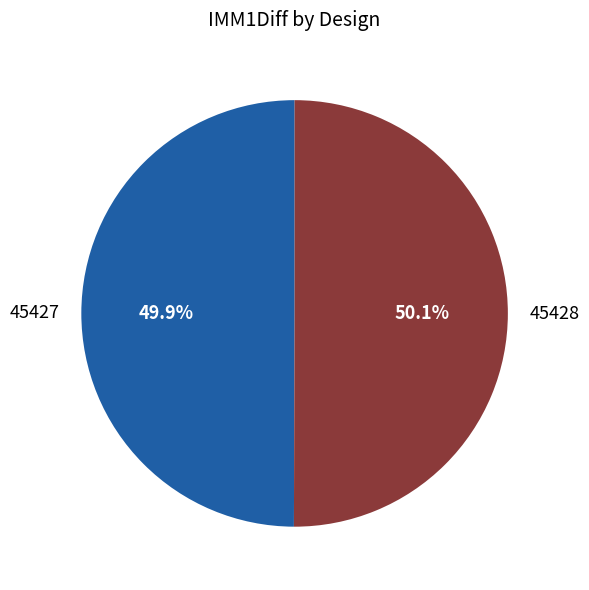

How many slices are in this pie chart?

2